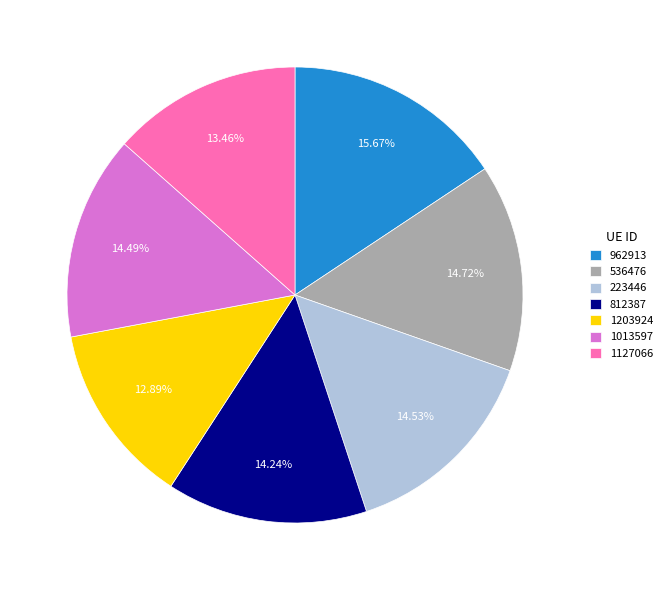

How many segments does this pie chart have?

7